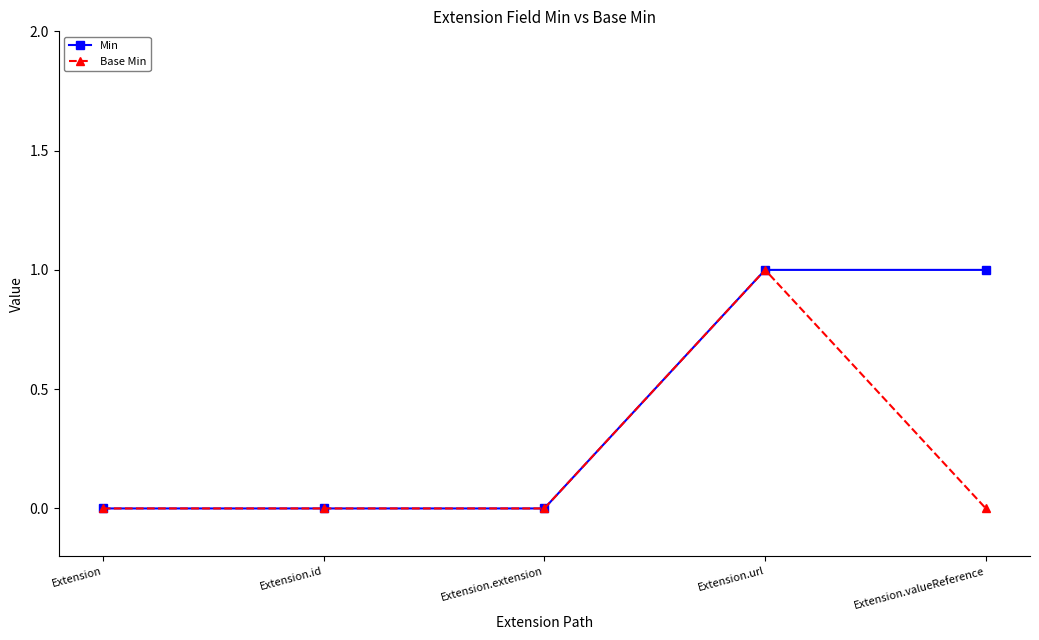

True or false: Min has more than 2 points higher than both neighbors.

False